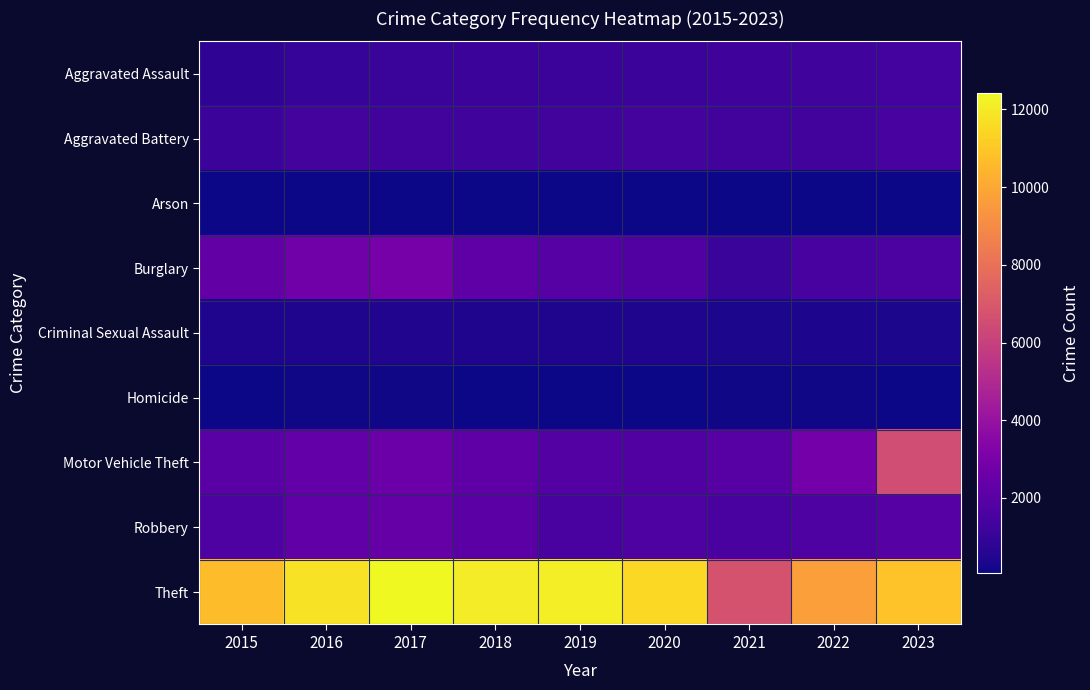

What is the difference between the highest and lowest values at 2017?

12332